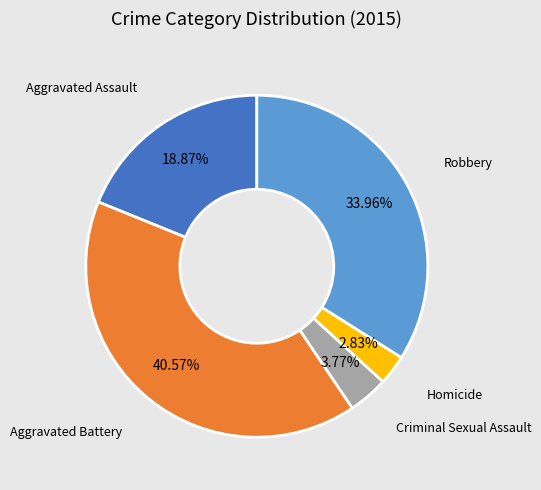

To the nearest percent, what portion does Homicide represent?

3%